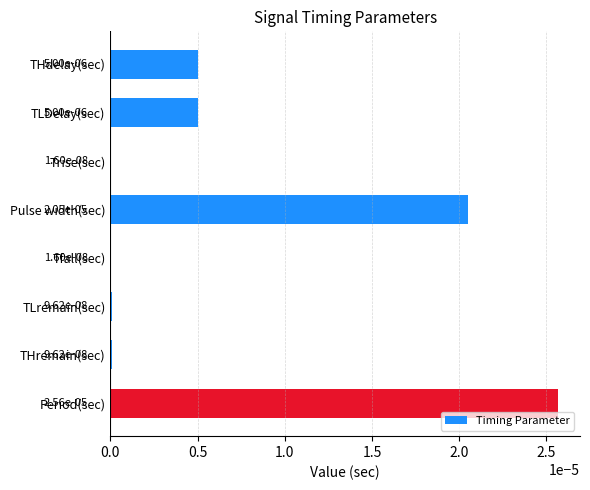

Does the chart contain stacked bars?

No